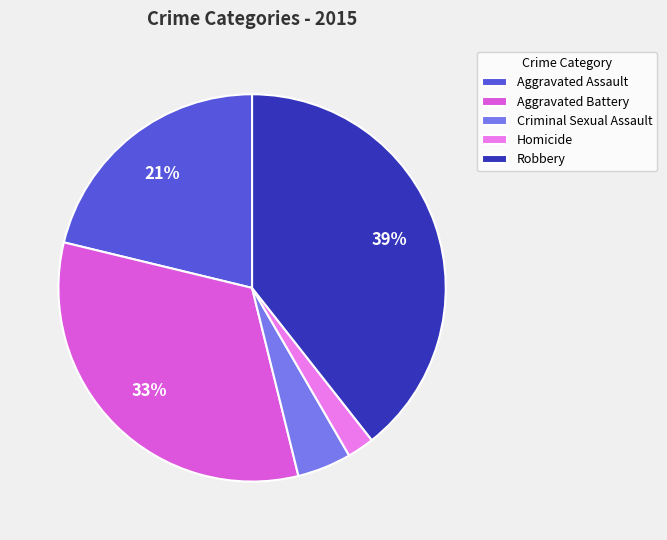

Which slice is the smallest?

Homicide